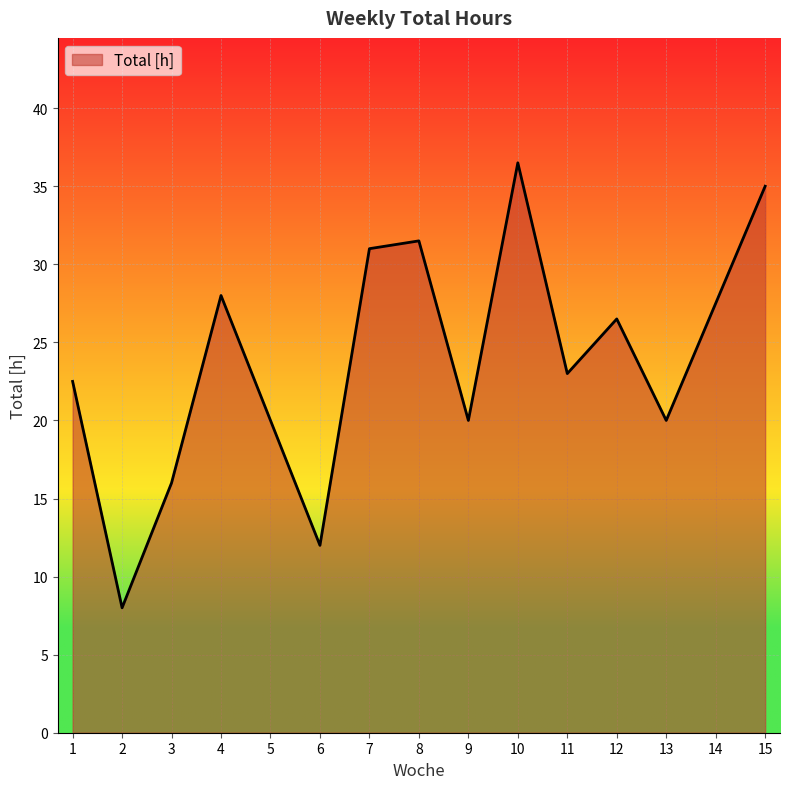

At which label is the value closest to 22?

1